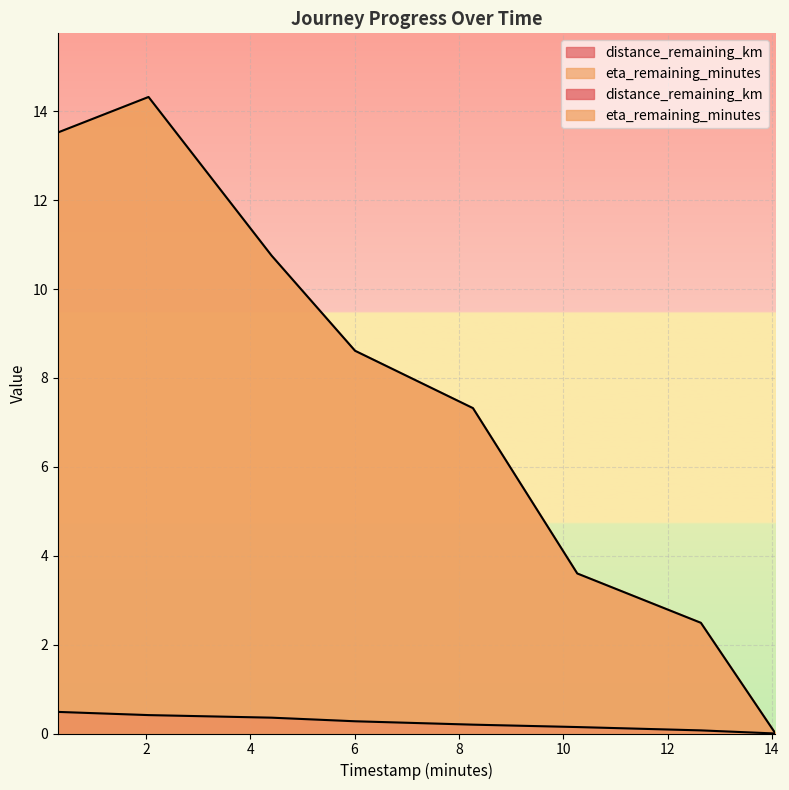

Which series has the largest range (max minus min)?

eta_remaining_minutes